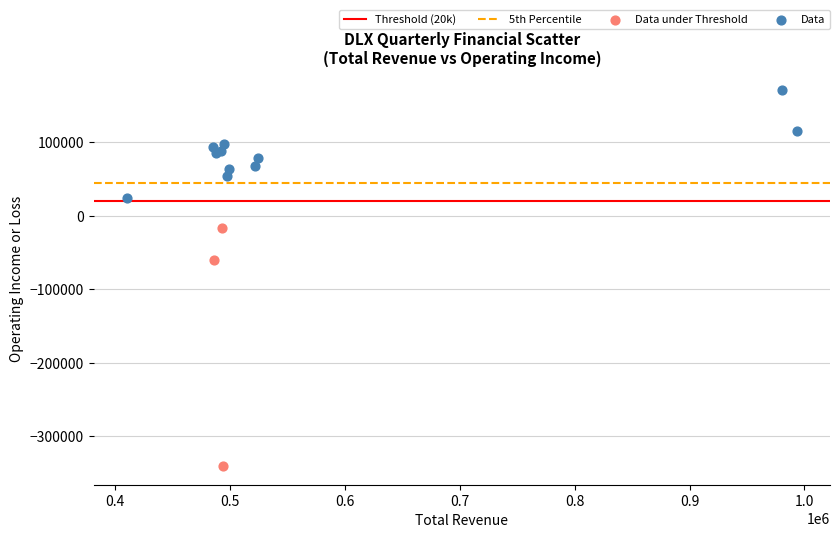

Which series reaches the maximum Y coordinate?

Data